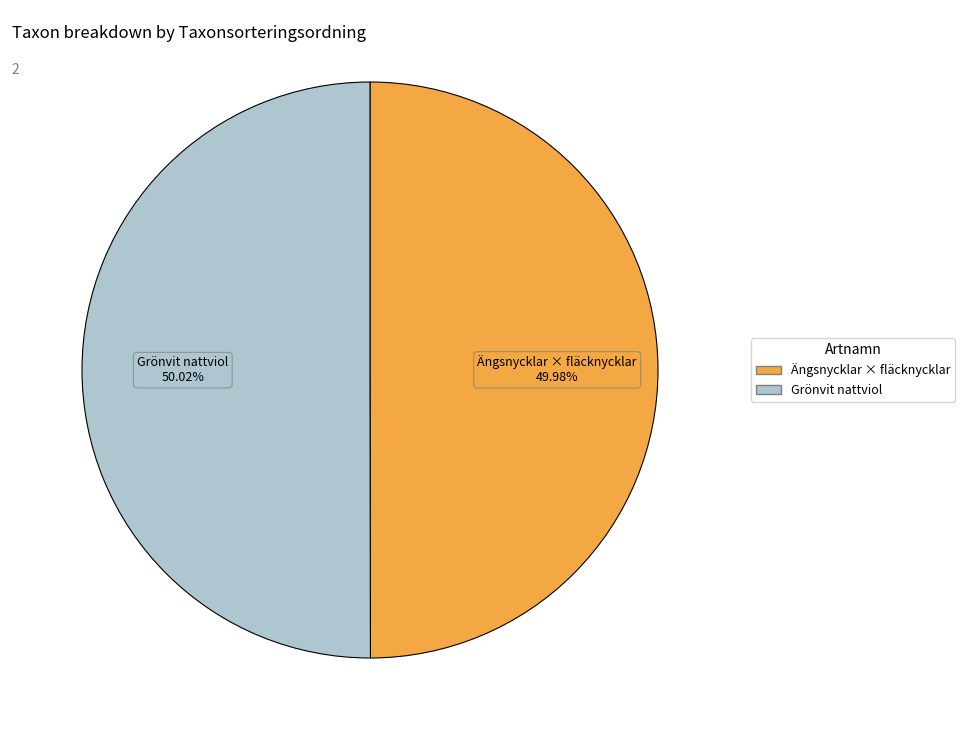

True or false: Grönvit nattviol accounts for 50% of the total.

True